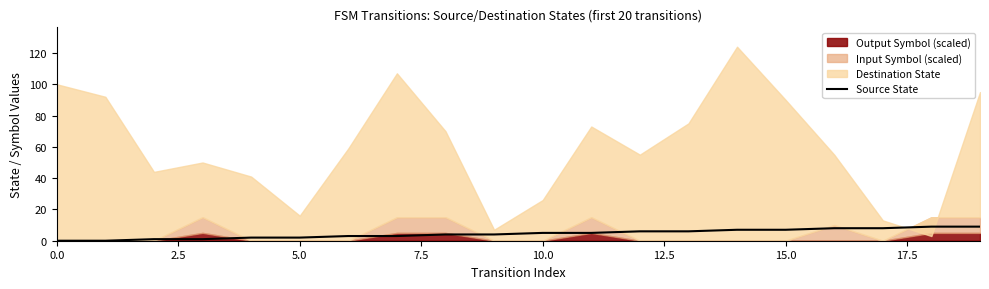

How many data points are less than 5?

10